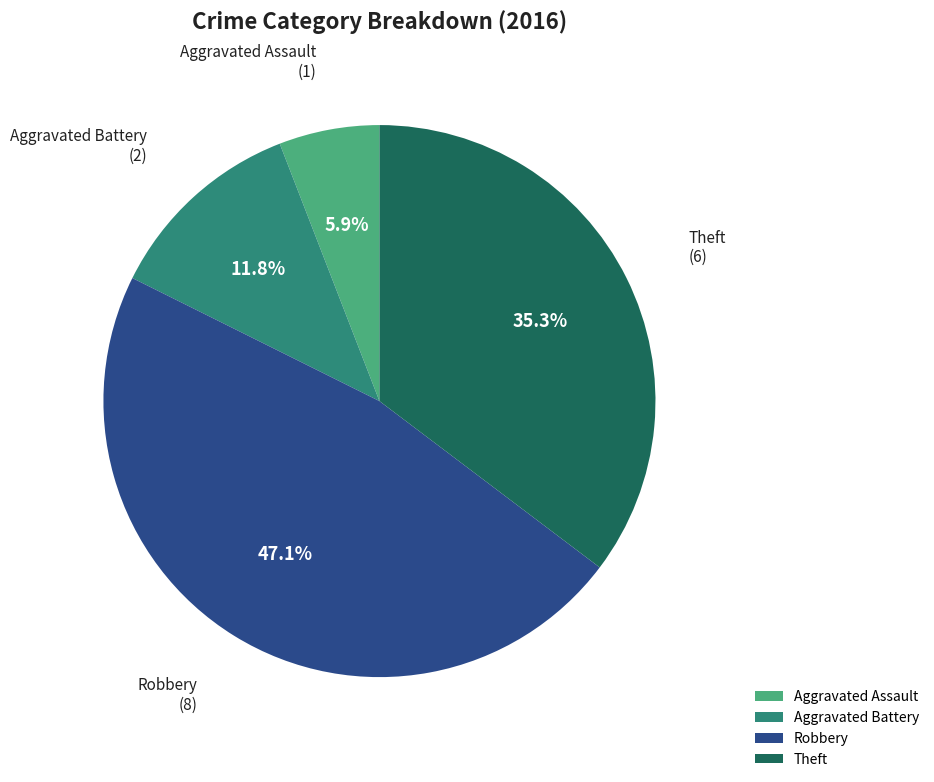

Does any single category account for the majority?

No